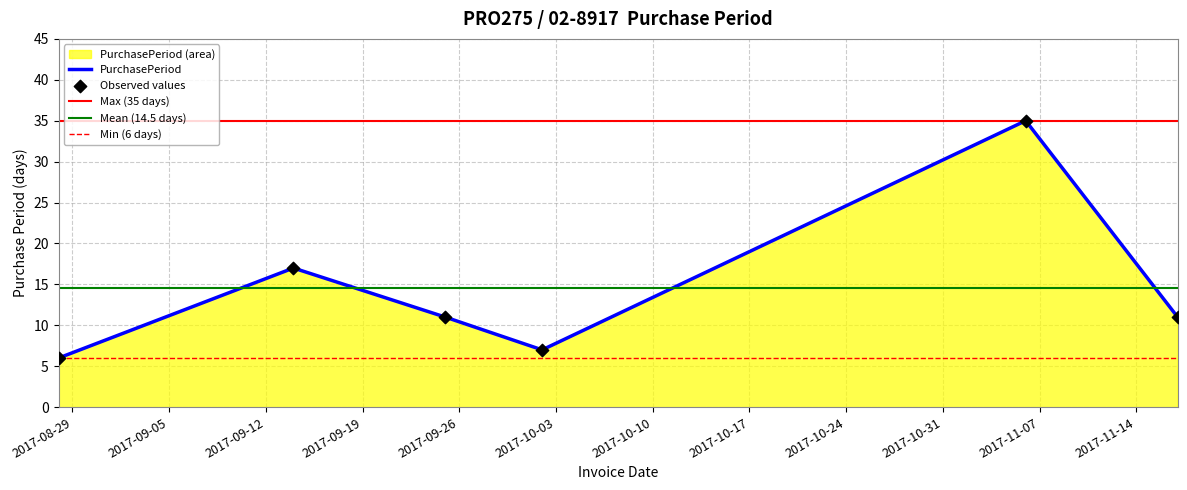

What is the change in value from 2017-09-14 to 2017-11-17?

-6